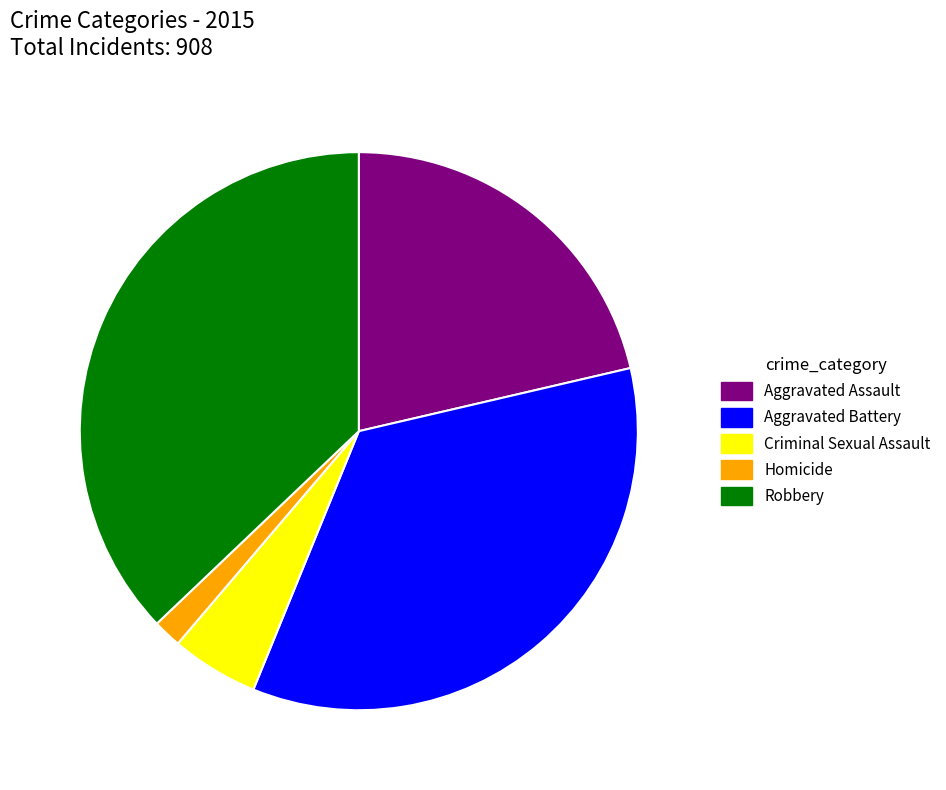

The Homicide slice represents 14% of the pie. True or false?

False